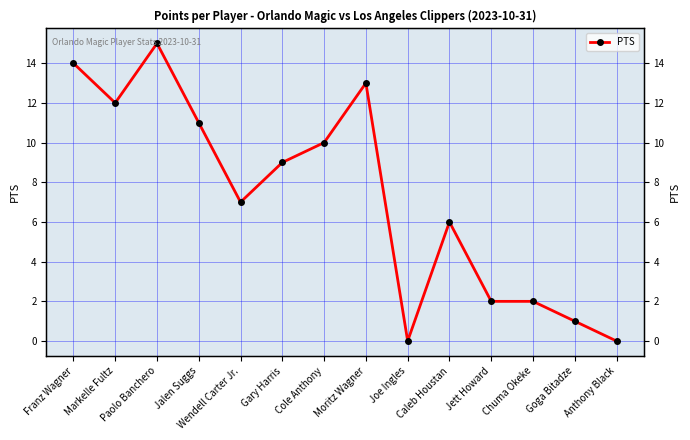

Rank the categories by value from highest to lowest.

Paolo Banchero, Franz Wagner, Moritz Wagner, Markelle Fultz, Jalen Suggs, Cole Anthony, Gary Harris, Wendell Carter Jr., Caleb Houstan, Jett Howard, Chuma Okeke, Goga Bitadze, Joe Ingles, Anthony Black